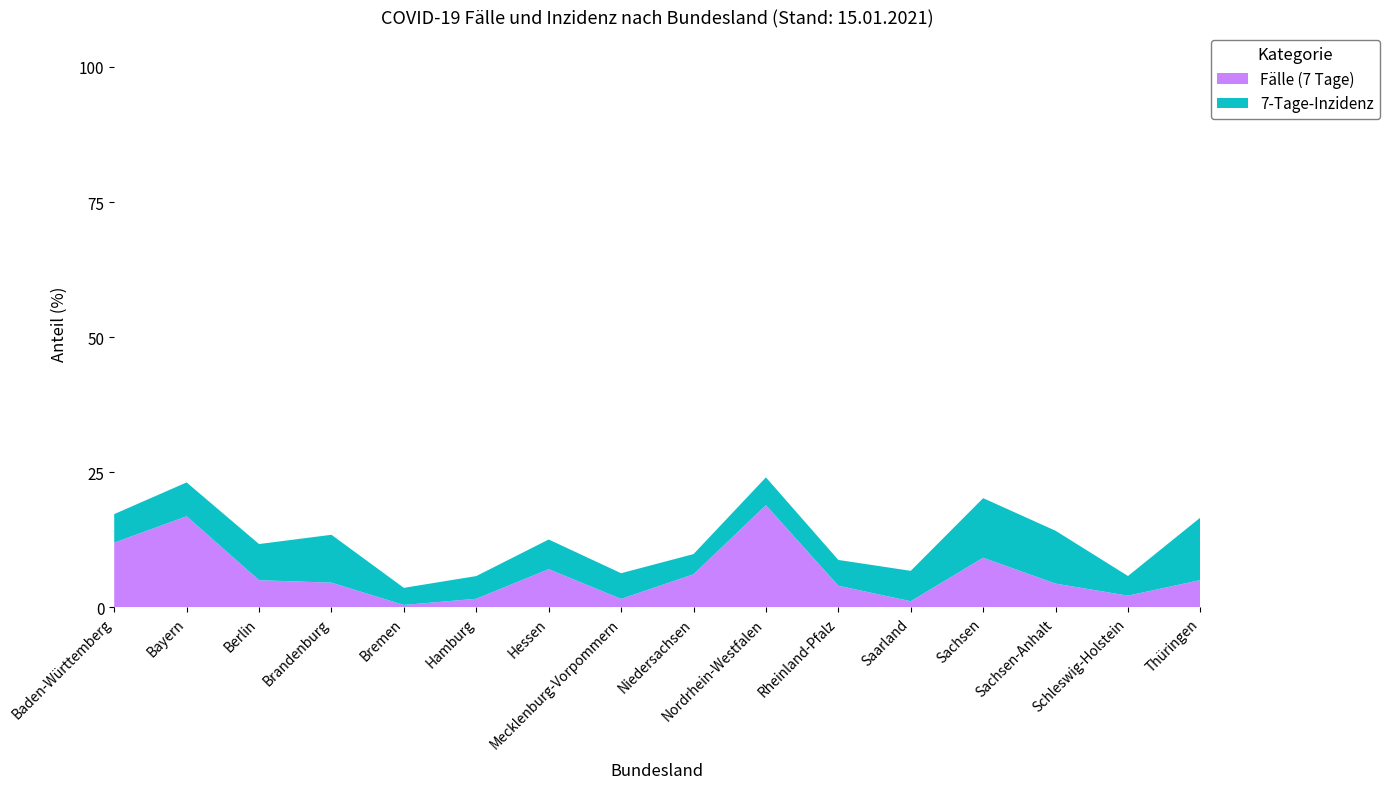

What is the highest value of the Fälle (7 Tage) series?

18.9